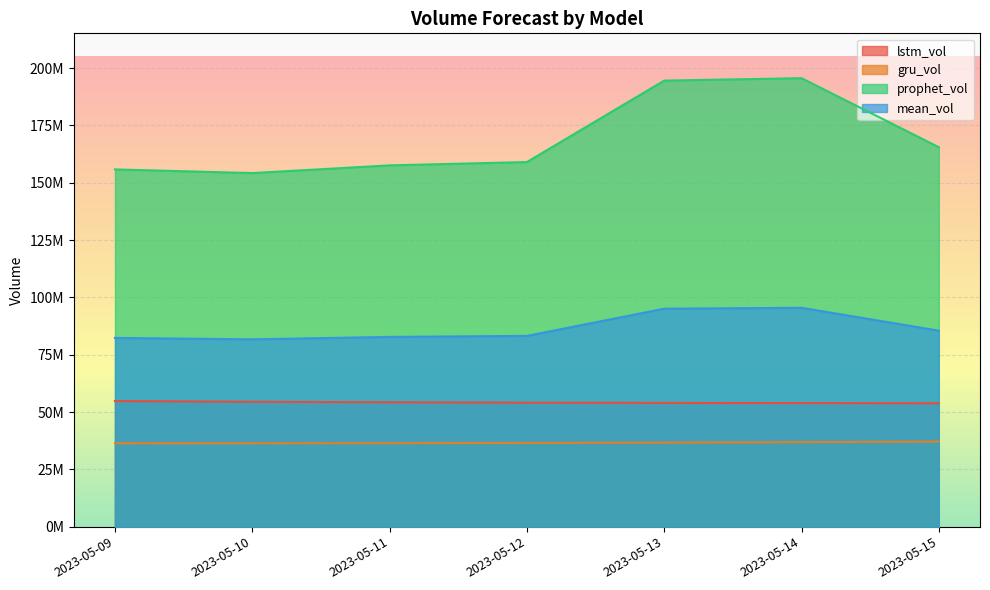

Which label corresponds to the largest value in the chart?

2023-05-14